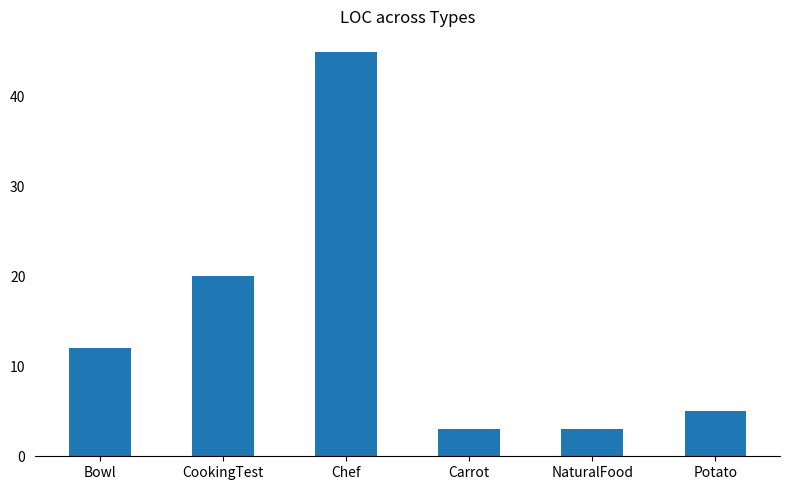

What is the sum of the values at Chef and Carrot?

48